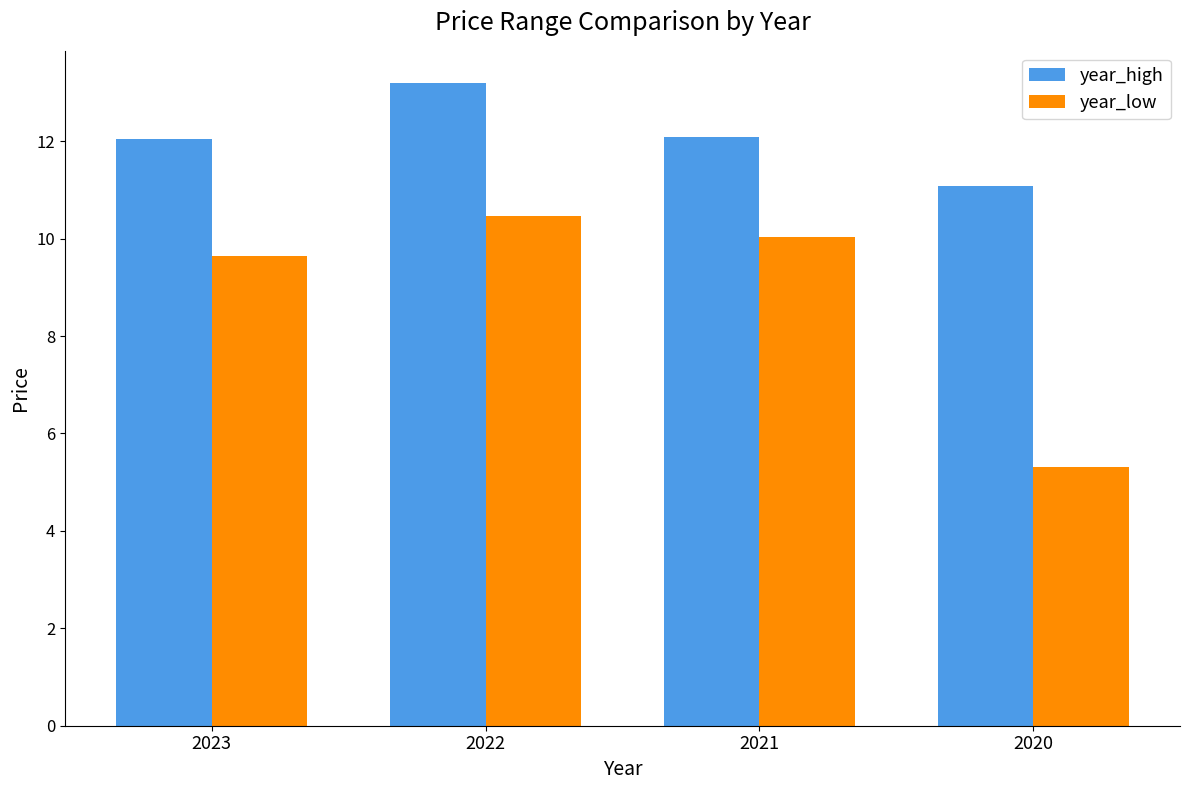

What is the difference between the highest and lowest values at 2022?

2.7